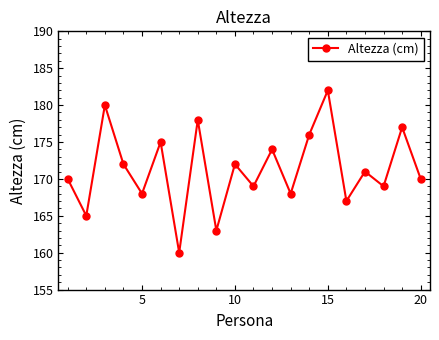

True or false: the data has more than 0 interior local peaks.

True